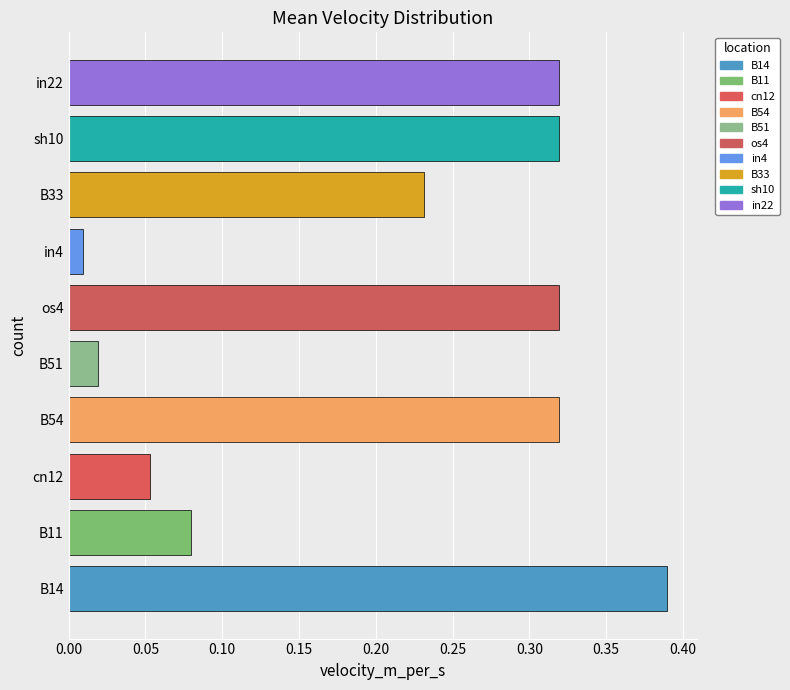

Where is the data nearest to the value 0?

in4